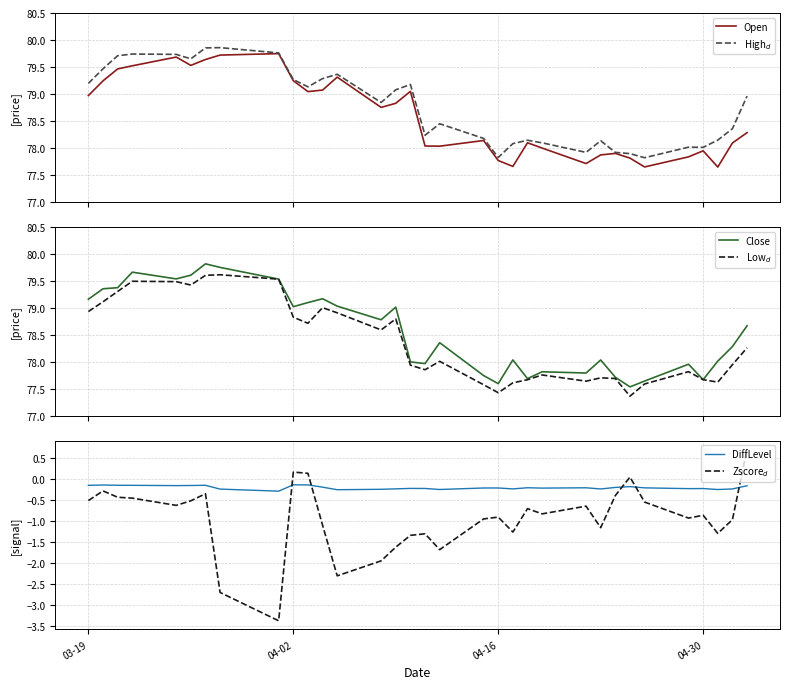

What is the sum of all Low$_d$ values?

2586.4